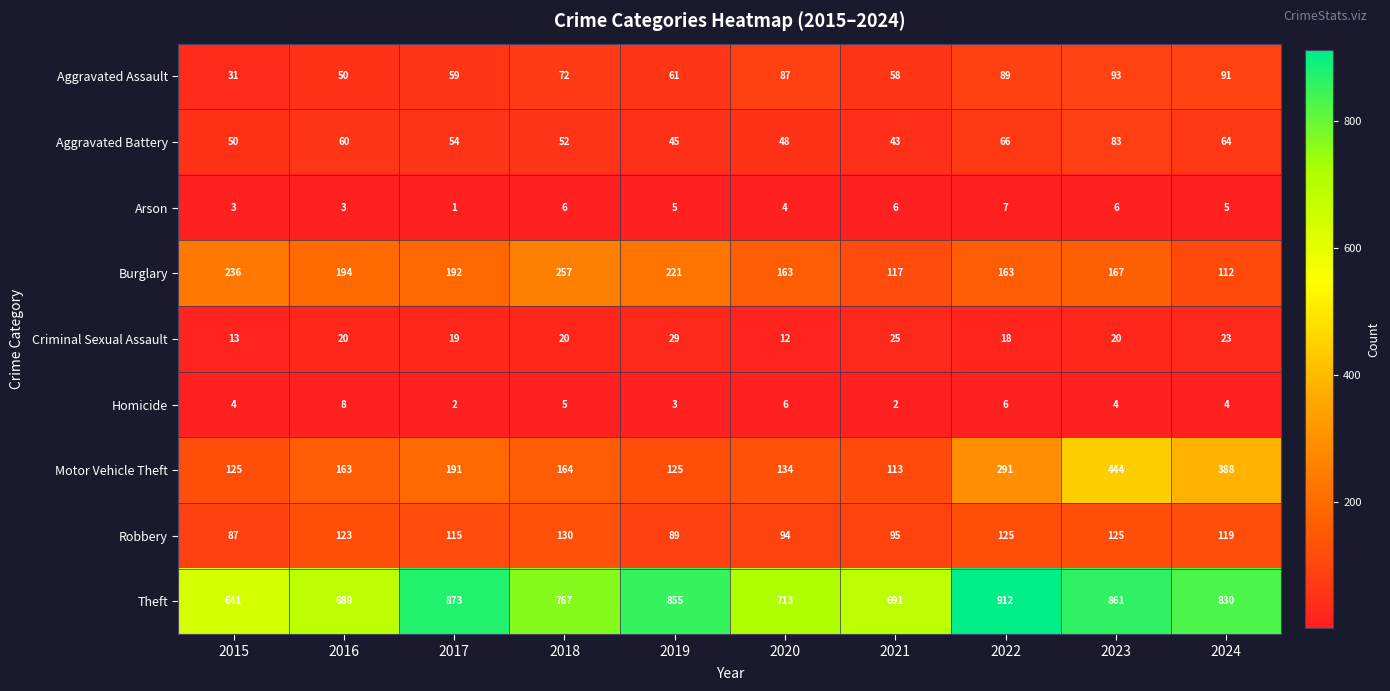

What is the spread (max minus min) of values at 2020?

709